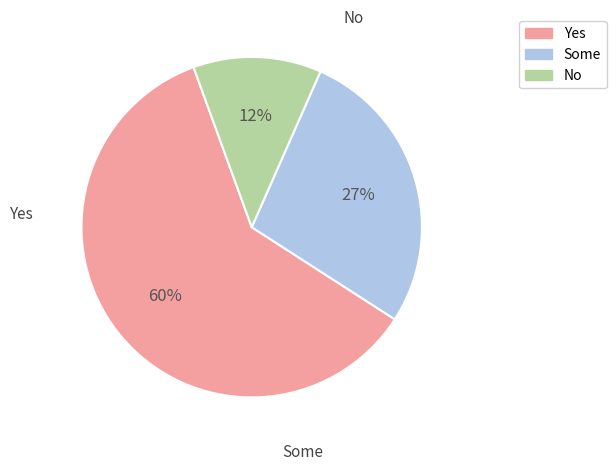

How many segments does this pie chart have?

3